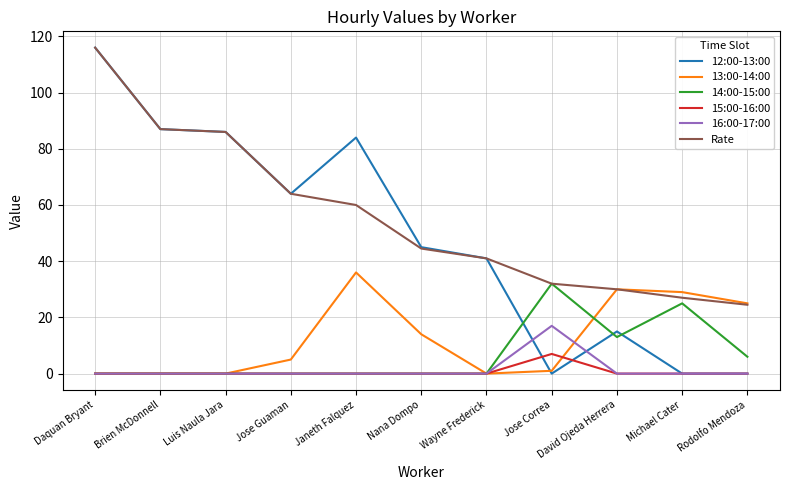

The 16:00-17:00 series shows -11.3 at Rodolfo Mendoza. True or false?

False